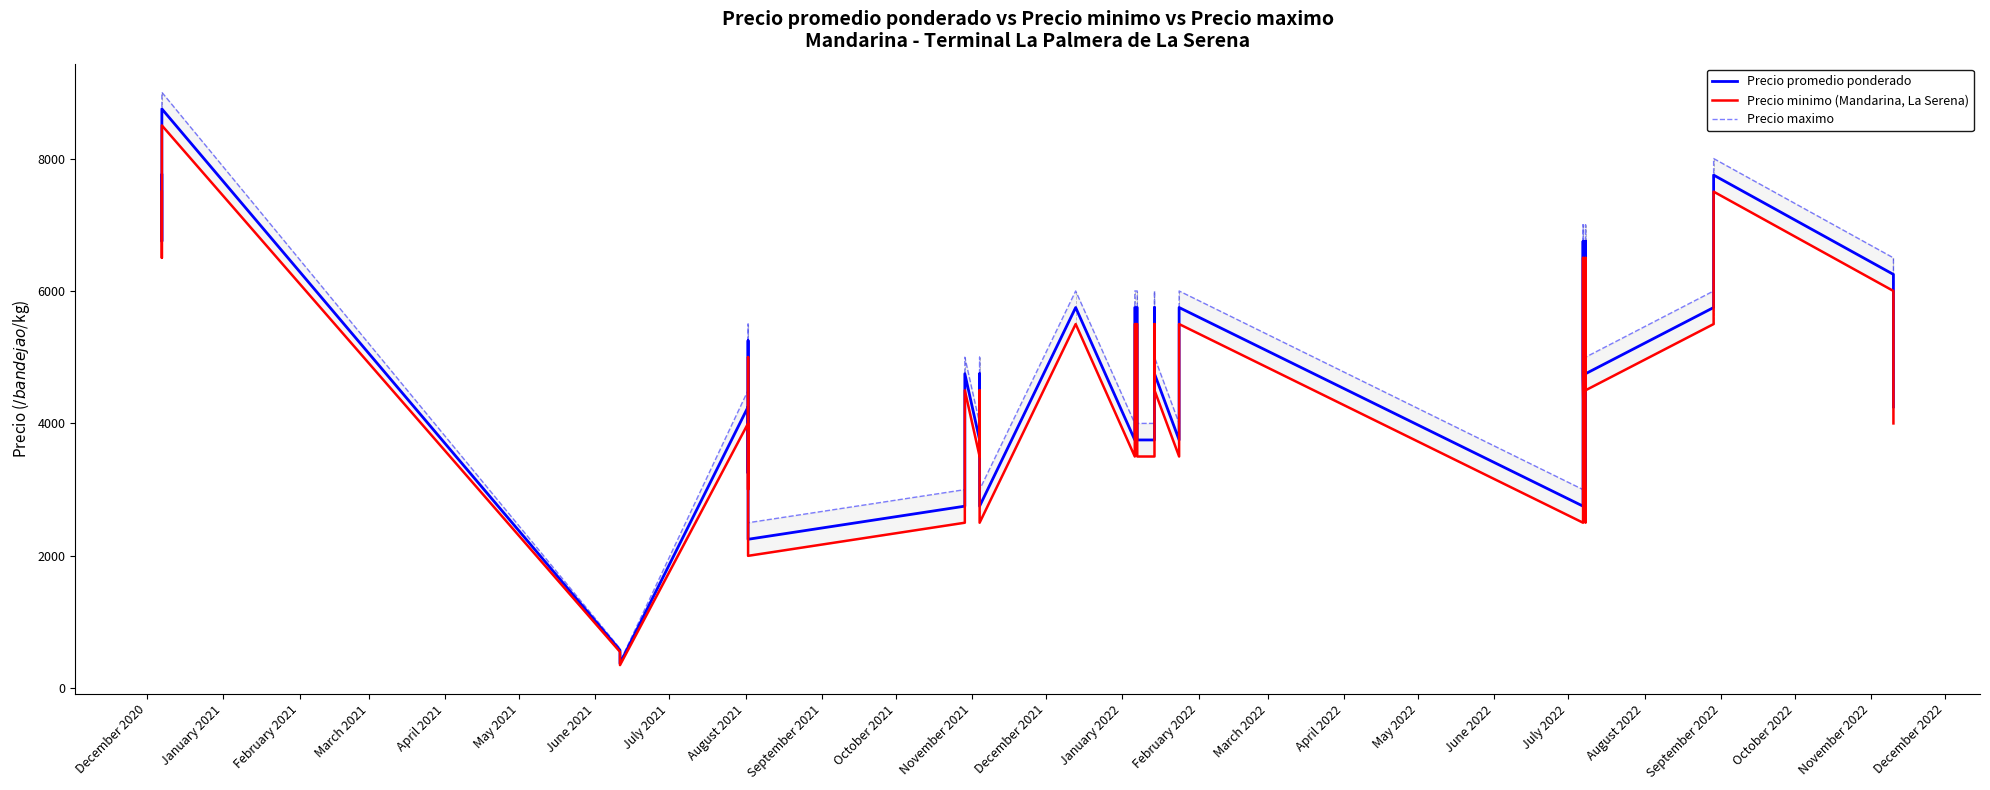

Reading left to right, extract all data points from this chart.

Precio promedio ponderado: 7750	6750	8750	575	375	4250	3250	5250	2250	2750	3750	4750	3750	4750	2750	5750	3750	4750	5750	5750	4750	3750	3750	5750	4750	3750	4750	5750	2750	6750	4750	2750	6750	4750	5750	6750	7750	6250	5250	4250
Precio minimo (Mandarina, La Serena): 7500	6500	8500	550	350	4000	3000	5000	2000	2500	3500	4500	3500	4500	2500	5500	3500	4500	5500	5500	4500	3500	3500	5500	4500	3500	4500	5500	2500	6500	4500	2500	6500	4500	5500	6500	7500	6000	5000	4000
Precio maximo: 8000	7000	9000	600	400	4500	3500	5500	2500	3000	4000	5000	4000	5000	3000	6000	4000	5000	6000	6000	5000	4000	4000	6000	5000	4000	5000	6000	3000	7000	5000	3000	7000	5000	6000	7000	8000	6500	5500	4500